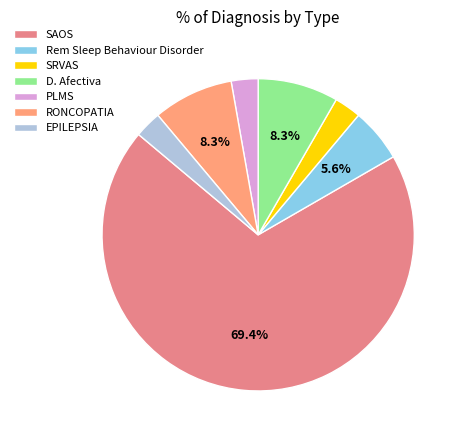

Is there any slice that represents more than half of the pie?

Yes